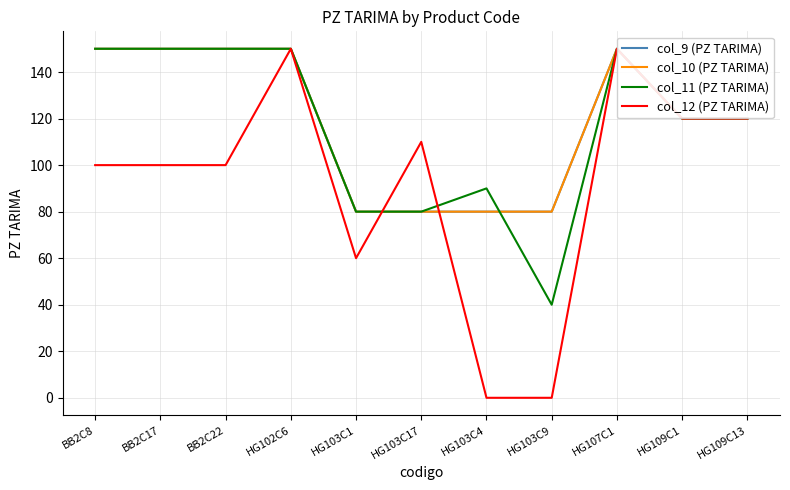

True or false: col_12 (PZ TARIMA) and col_11 (PZ TARIMA) intersect in this chart.

True